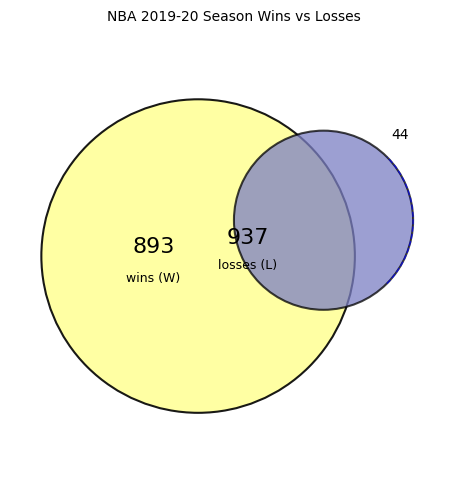

Which series has the widest spread of values?

wins